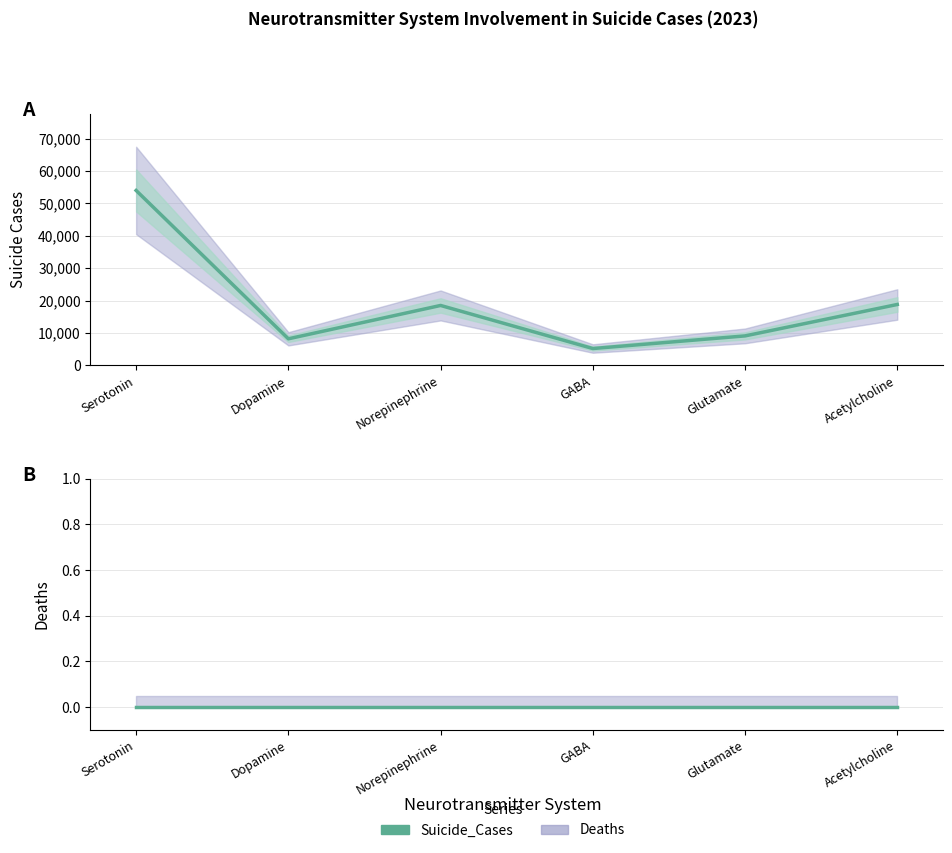

Rank the categories by Deaths value from lowest to highest.

Serotonin, Dopamine, Norepinephrine, GABA, Glutamate, Acetylcholine